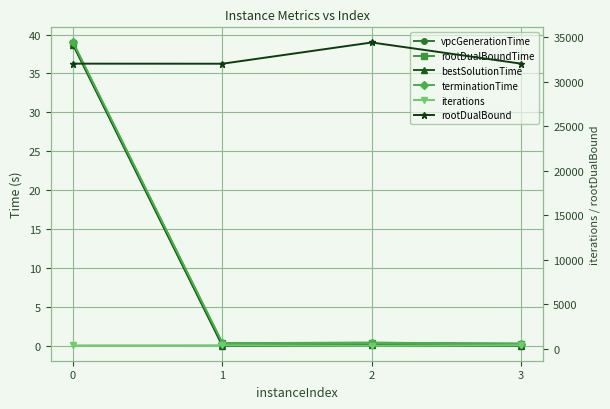

Where is the first local minimum for iterations?

2